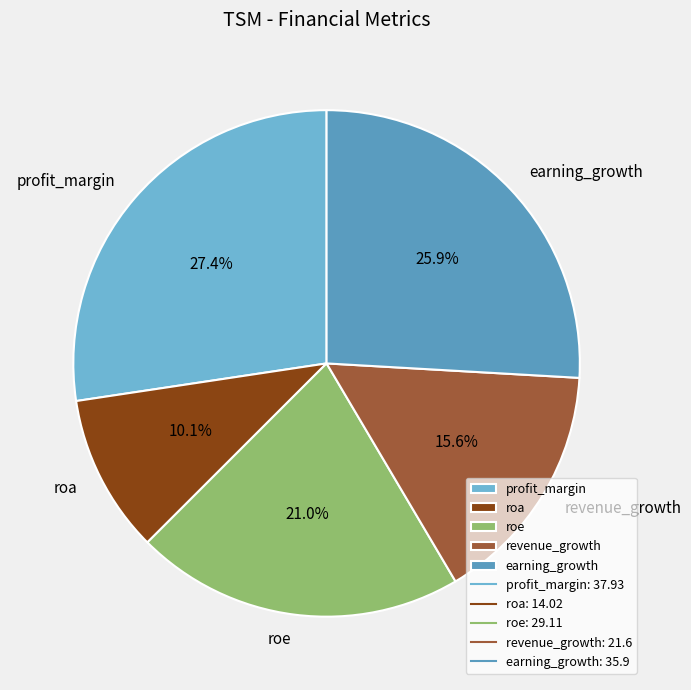

To the nearest percent, what is the average slice percentage?

20%